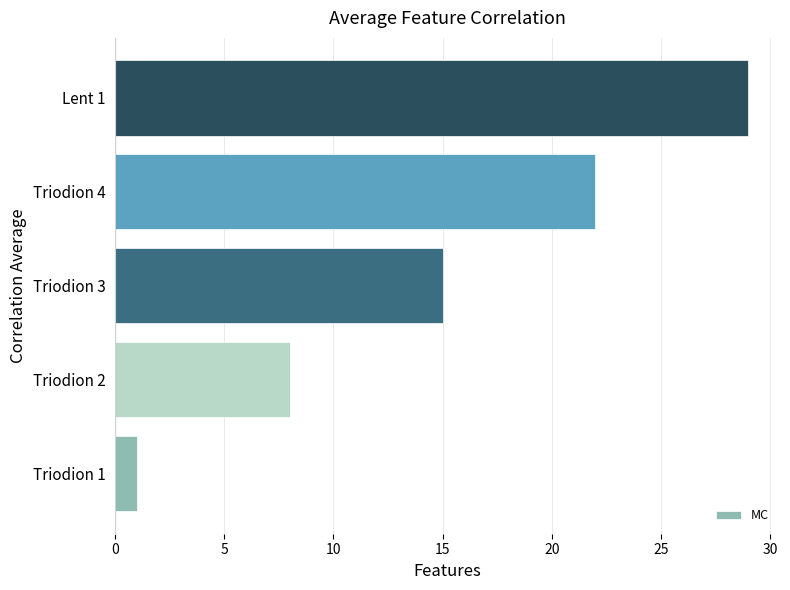

What is the average value?

15